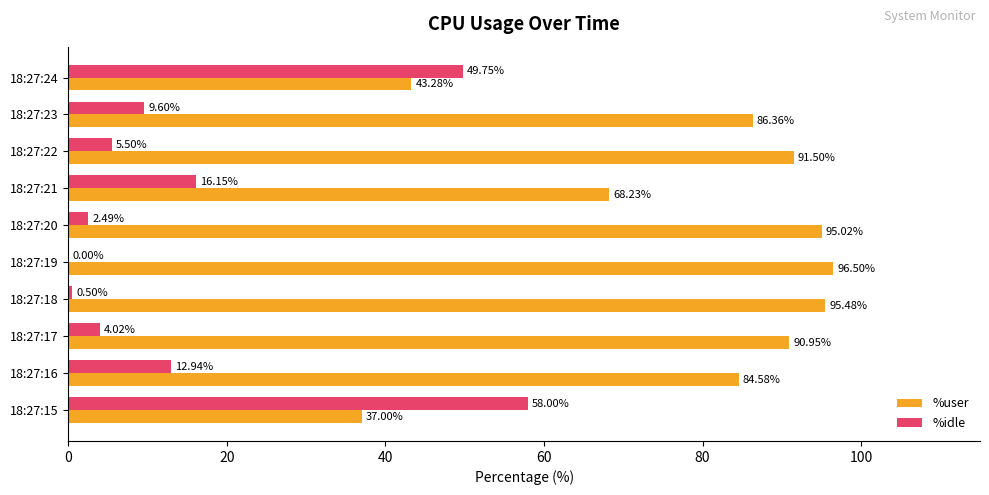

What is the average value of the %idle series?

15.9